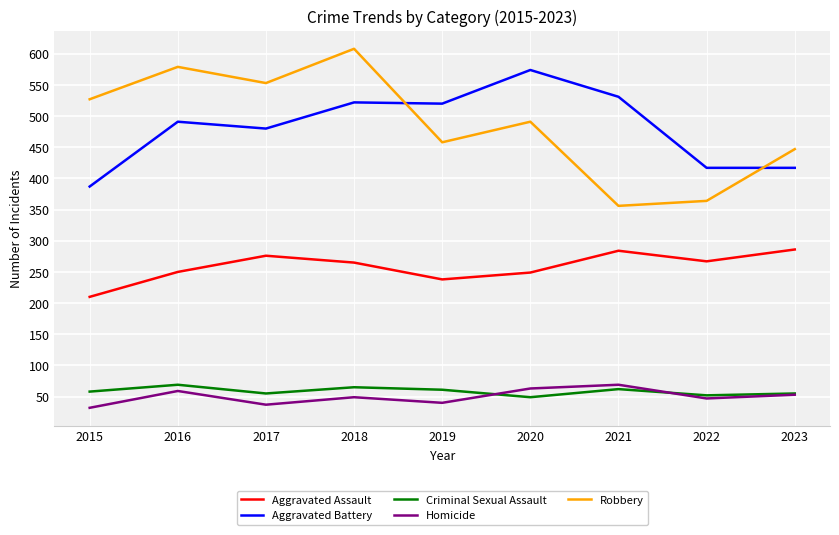

Is the value of Criminal Sexual Assault at 2017 greater than the value of Robbery at 2021?

No